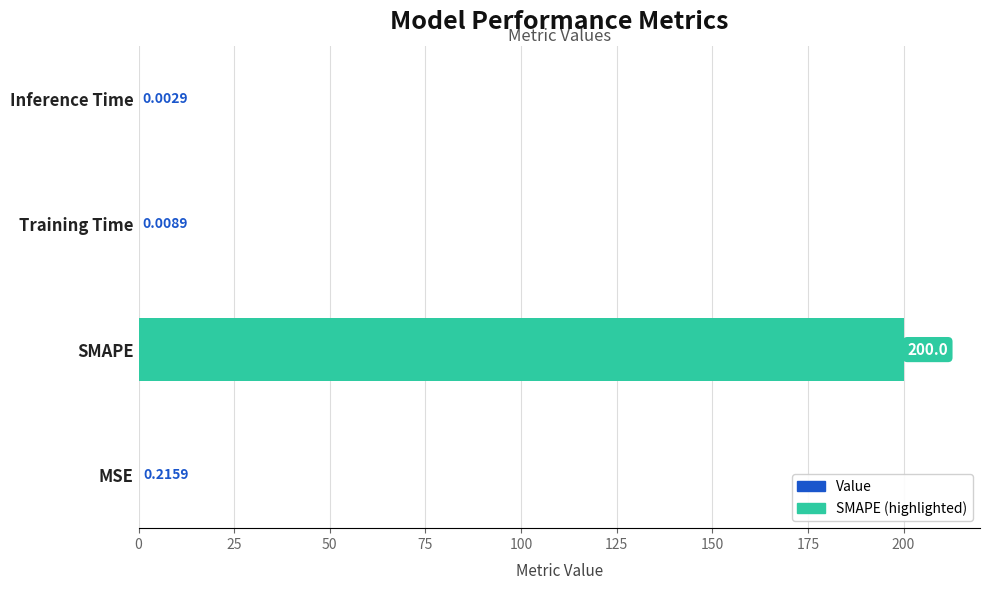

Which has a higher value, Training Time or MSE?

MSE